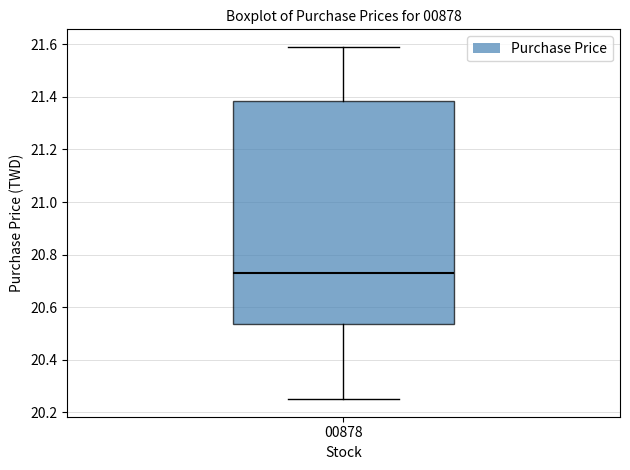

Transcribe this box plot: give where the median line is, the range the box spans, and where the two whiskers end, as read against the y-axis. The values are not printed on the chart, so give them approximately, as read against the axis.

median 20.74, box 20.54 to 21.38, whiskers 20.26 to 21.60